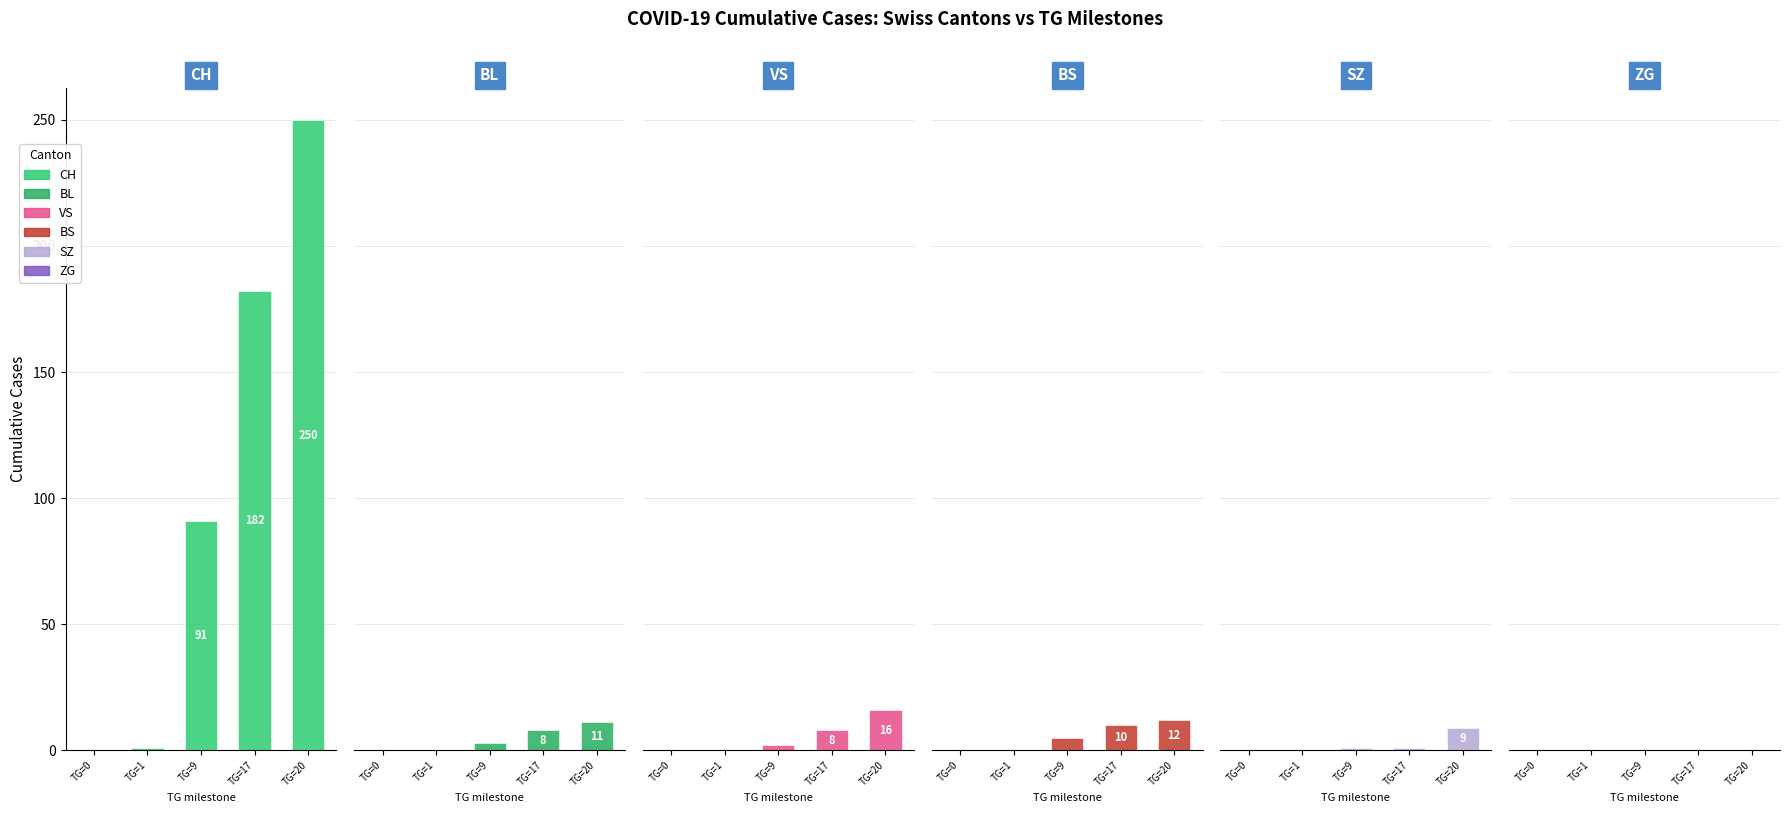

At which category is the sum across all series the highest?

TG=20